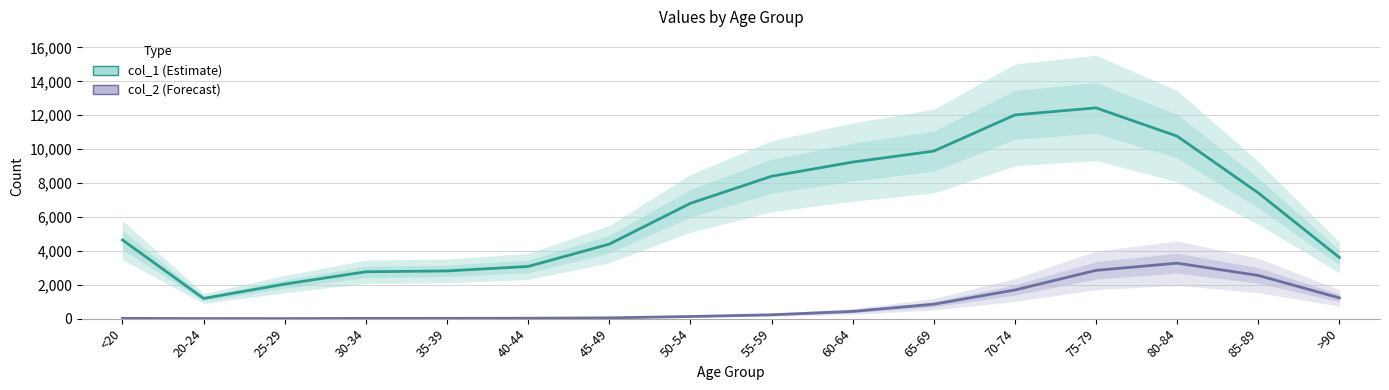

Where does the col_1 (Estimate) series first go above 6803?

55-59